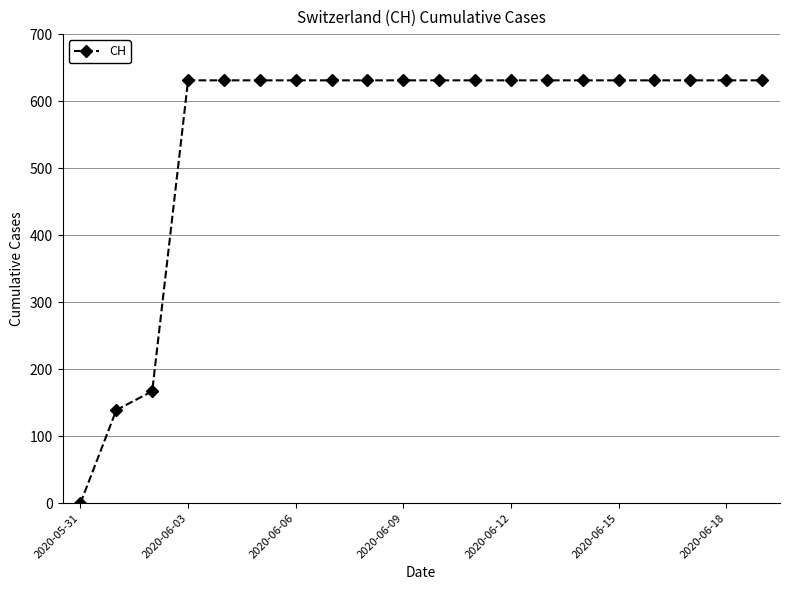

What is the difference between the maximum and second lowest values?

492